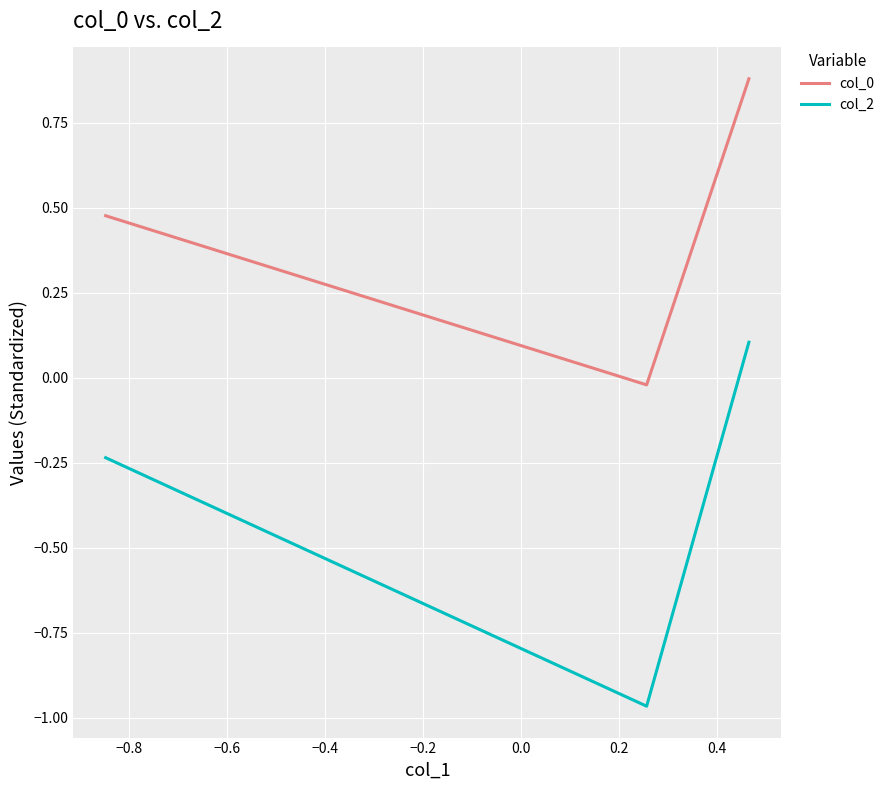

How many categories are shown in the chart?

3